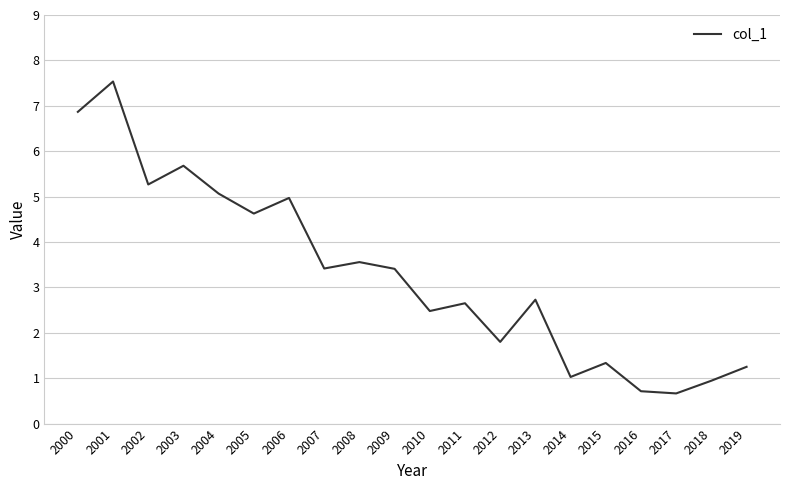

Approximately how many times larger is the value at 2009 compared to 2004?

0.7